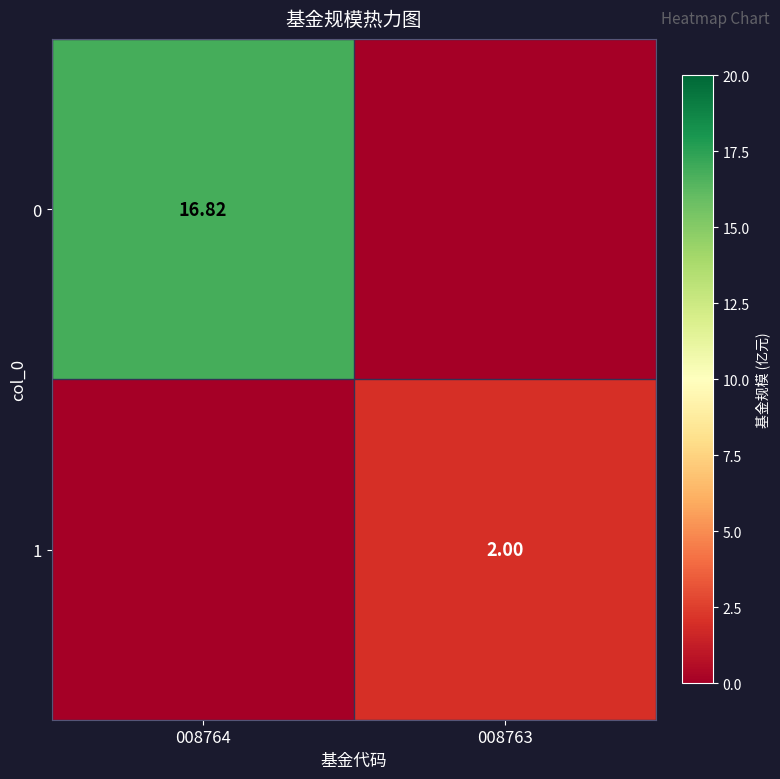

Between 008763 and 008764, which is larger?

008764